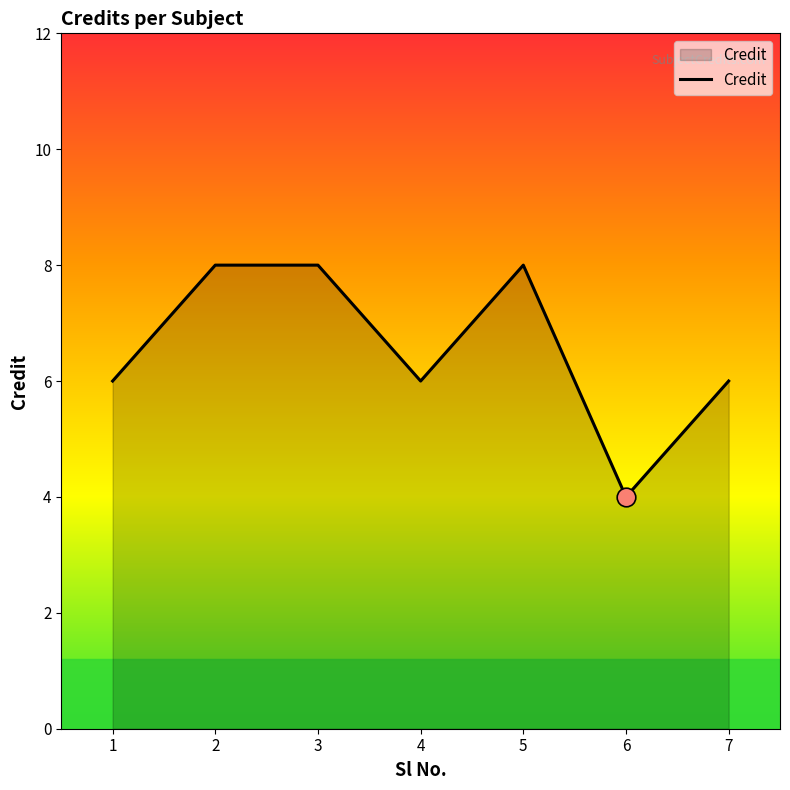

What is the ratio of the value at 6 to the value at 2?

0.5